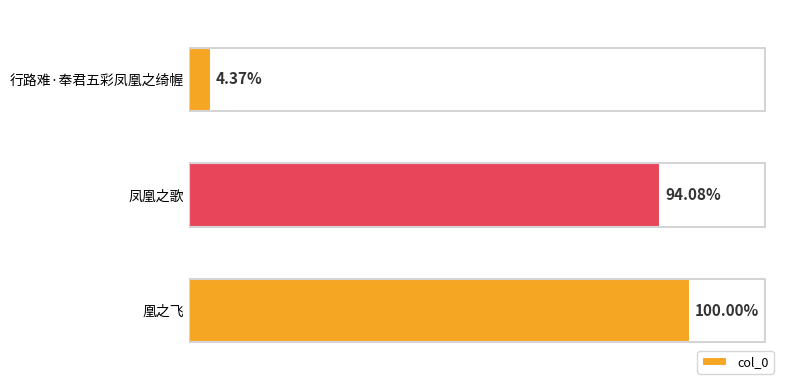

How many values exceed 1171789?

1